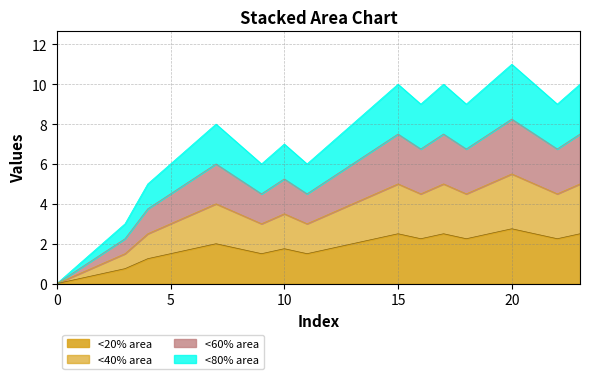

Does the chart display data point markers on the line(s)?

No